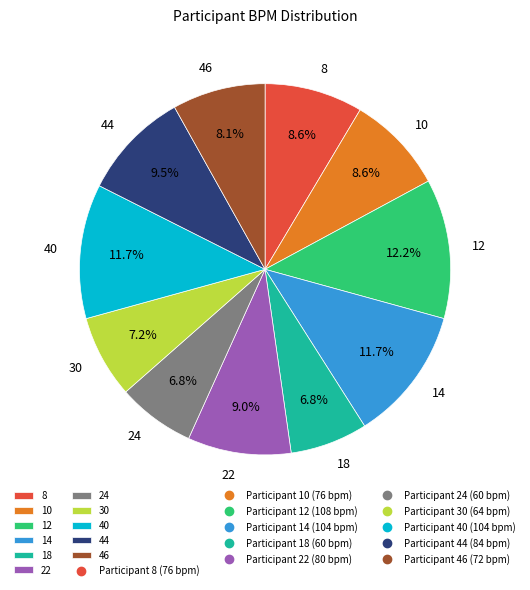

Does any single category account for the majority?

No